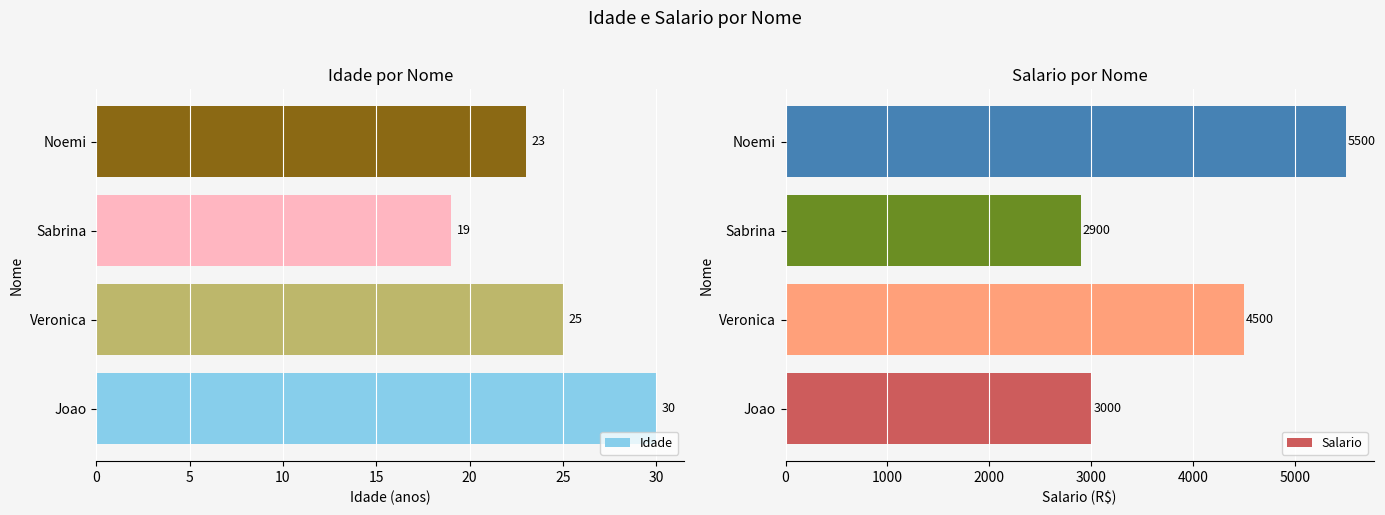

At how many categories does at least one series exceed 4787?

1